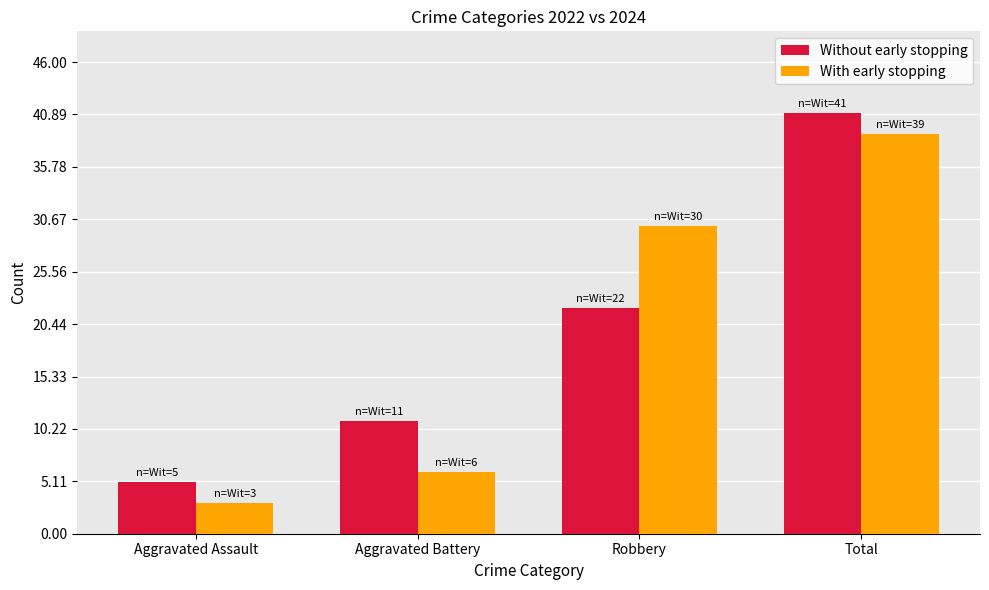

How many series are shown in this chart?

2